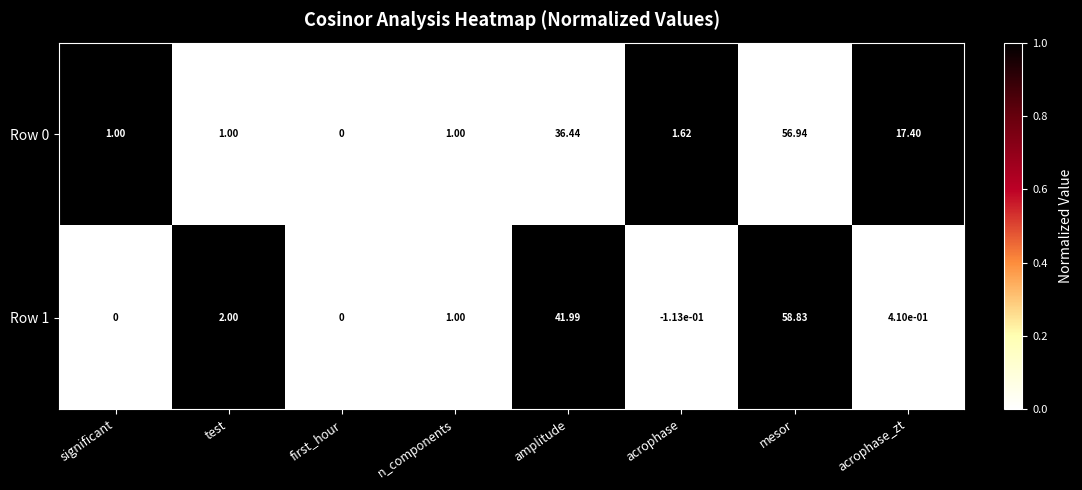

Count the number of categories in the chart.

8